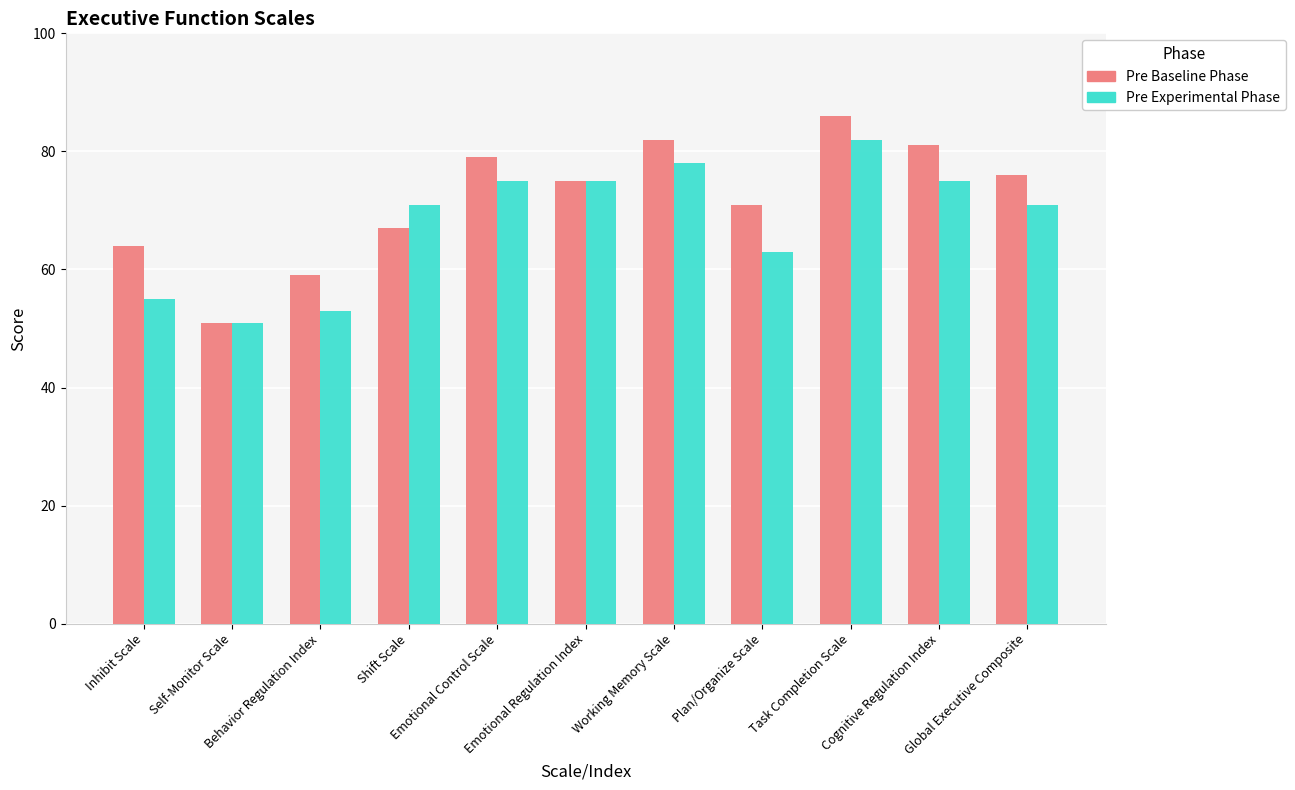

List the series in order of their overall mean, highest first.

Pre Baseline Phase, Pre Experimental Phase